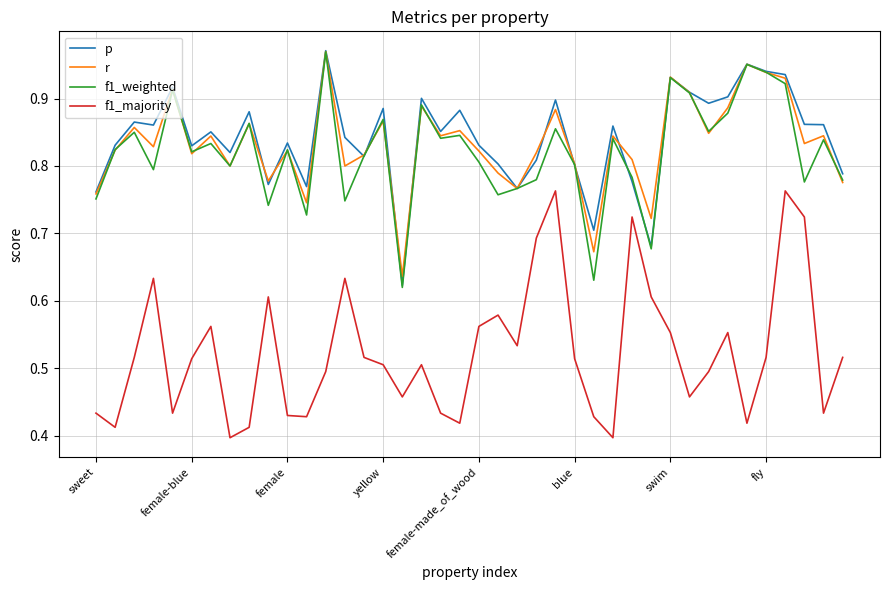

Does the chart have visible grid lines?

Yes